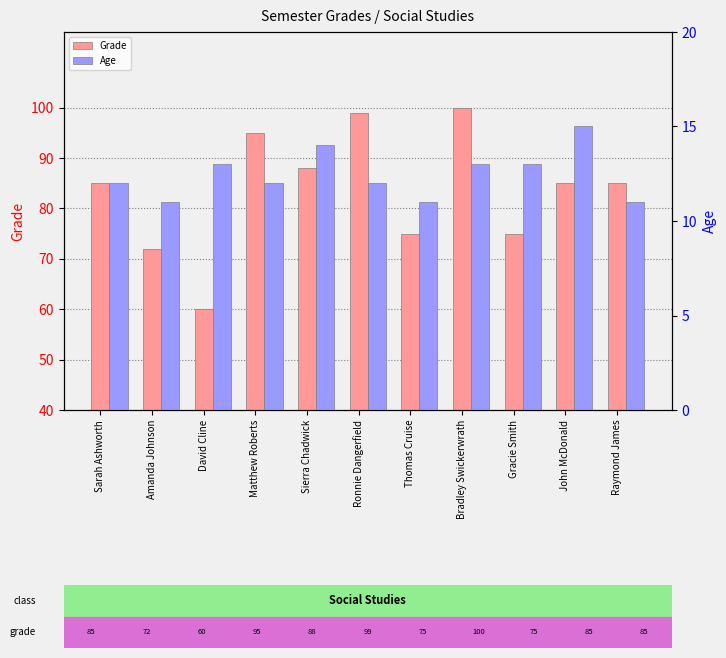

At how many categories does at least one series exceed 81?

7